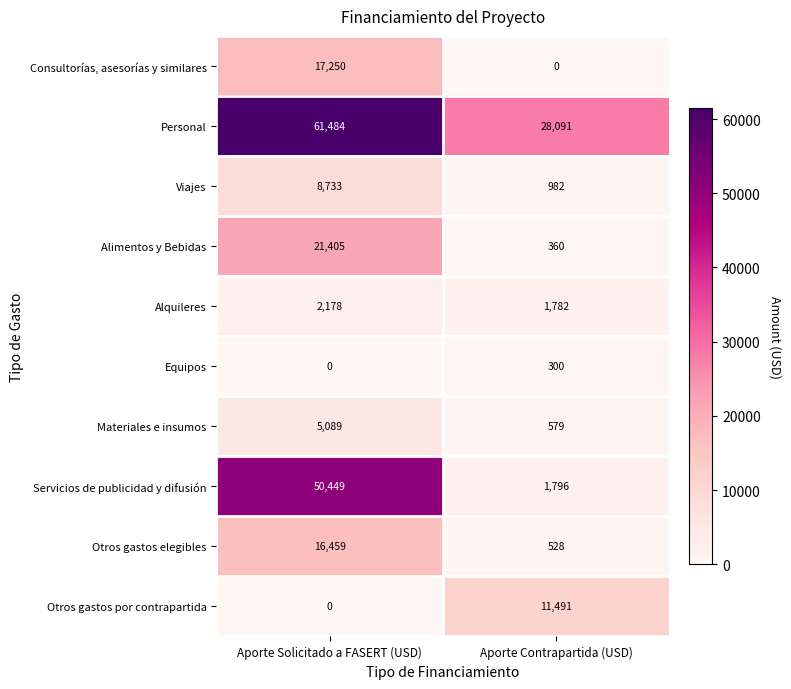

Which category has the highest value in the Consultorías, asesorías y similares series?

Aporte Solicitado a FASERT (USD)